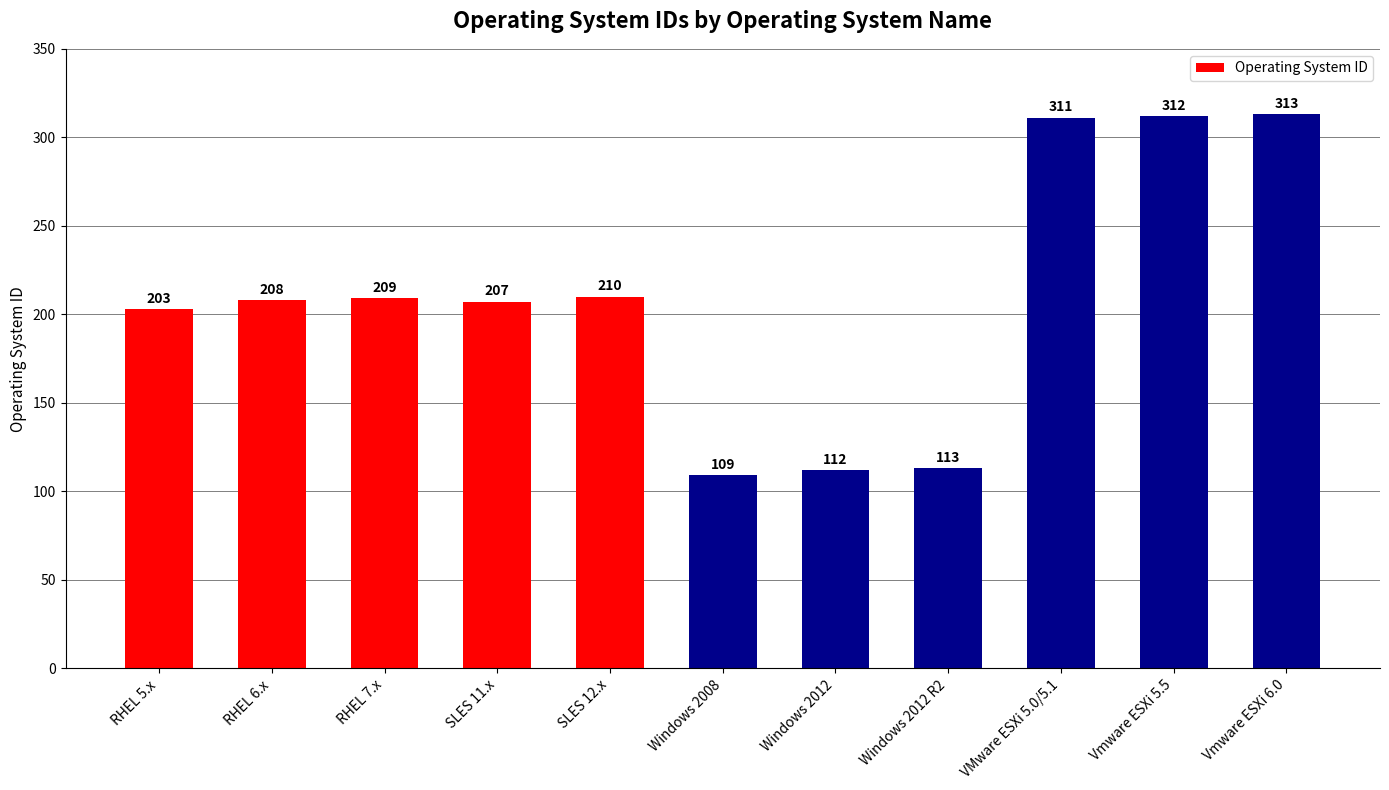

Is it true that the value at Vmware ESXi 5.5 is 312?

True